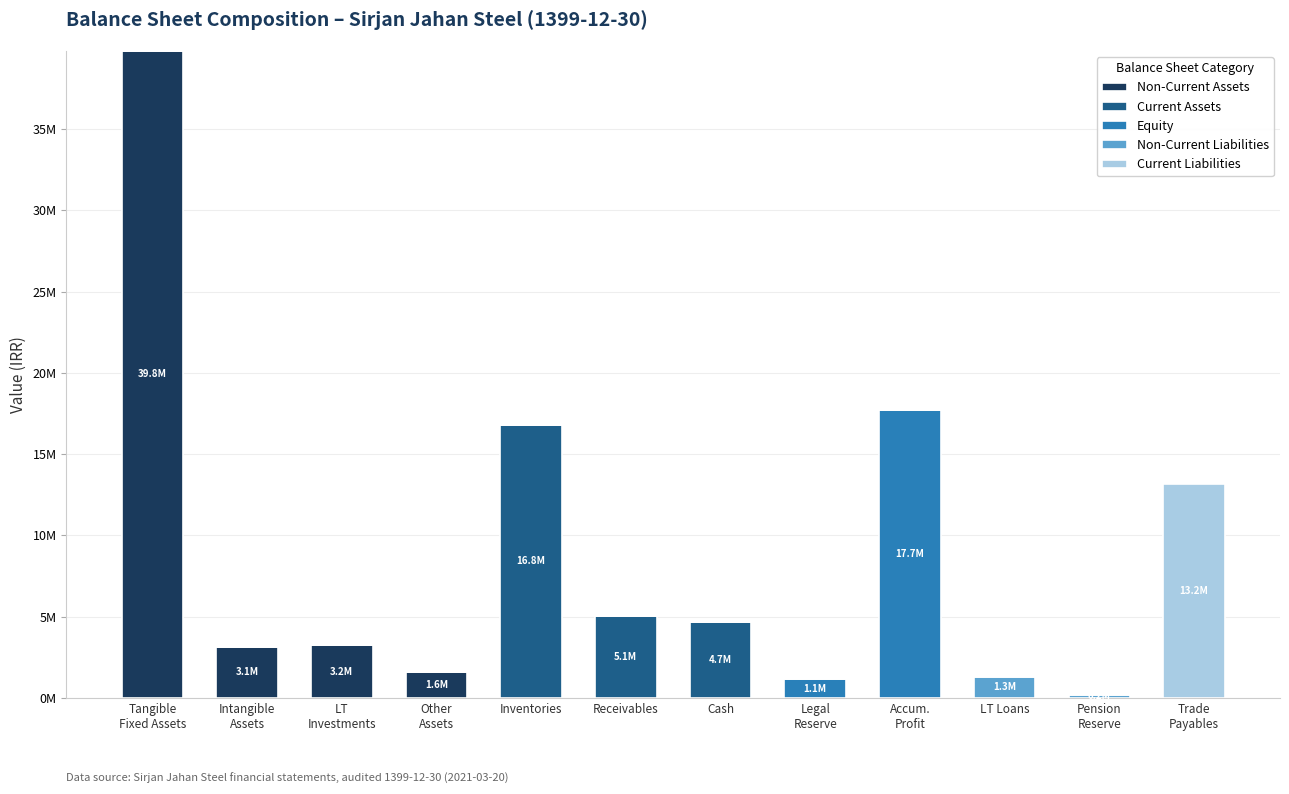

What is the label of the 8th bar from the right?

Inventories